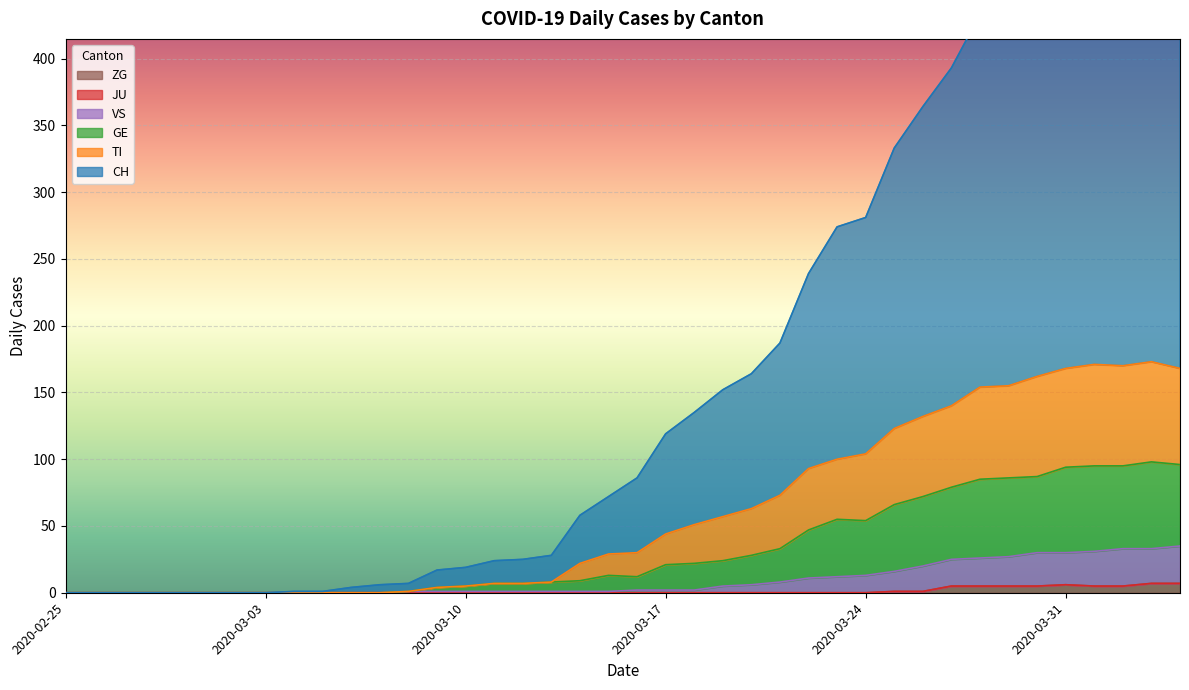

At which category does GE reach its first local valley?

2020-03-16